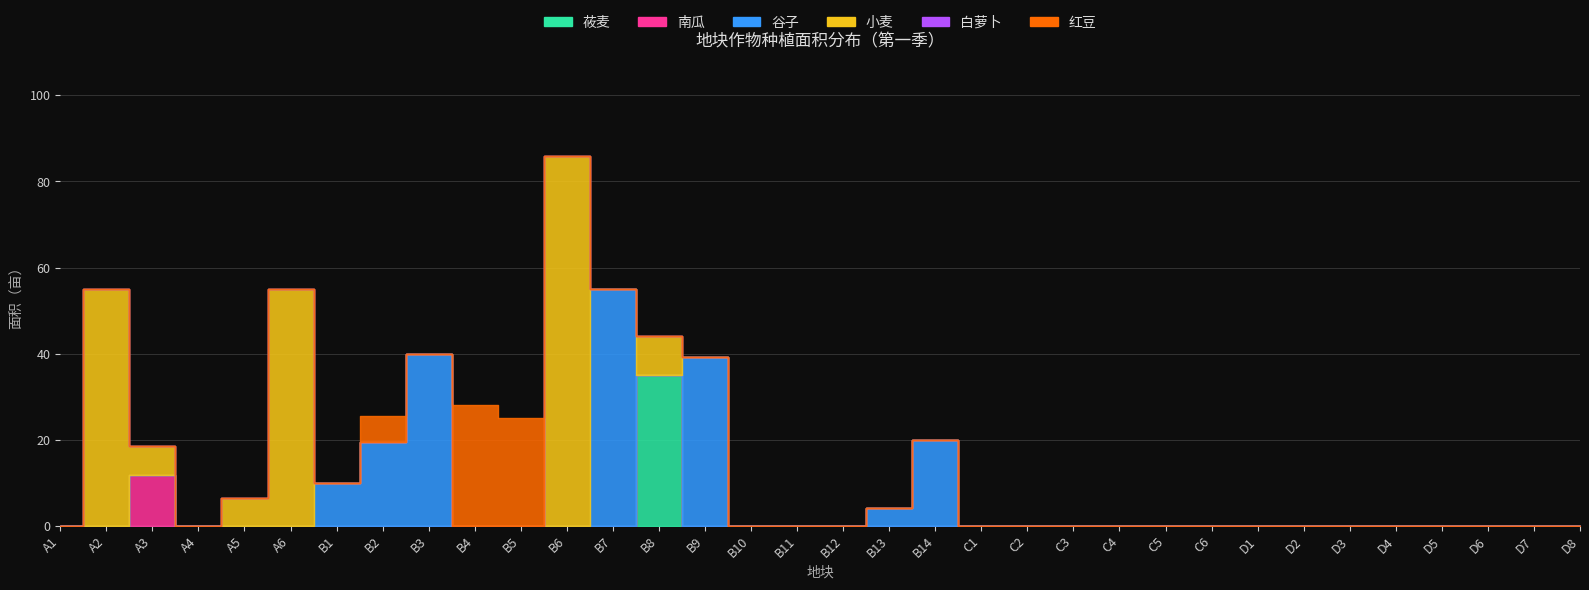

What is the sum of all 红豆 values?

58.9